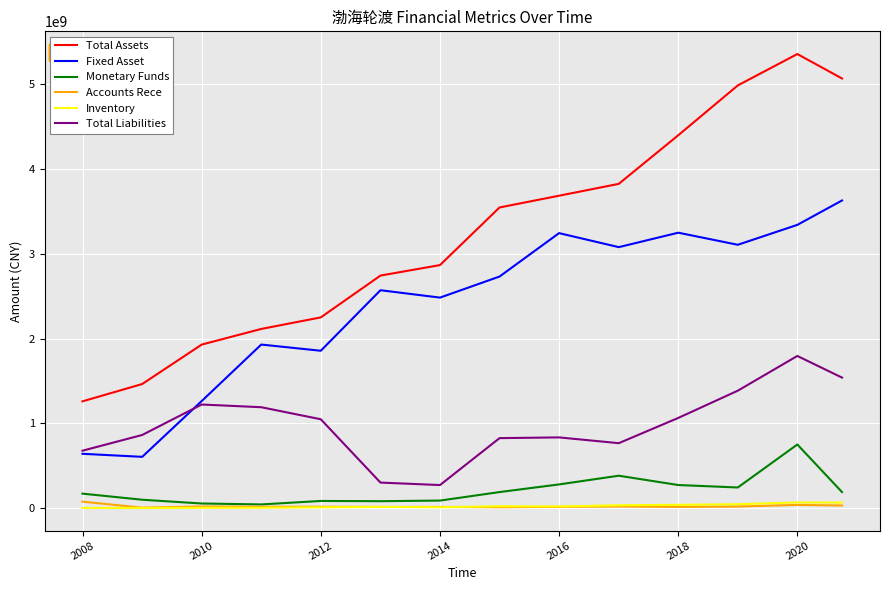

What is the highest value of the Monetary Funds series?

752134929.0